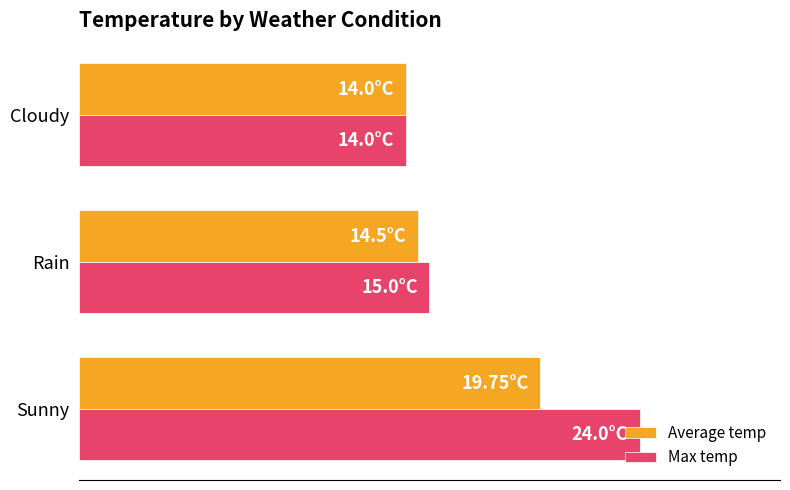

What are all the series names shown in the legend?

Average temp, Max temp